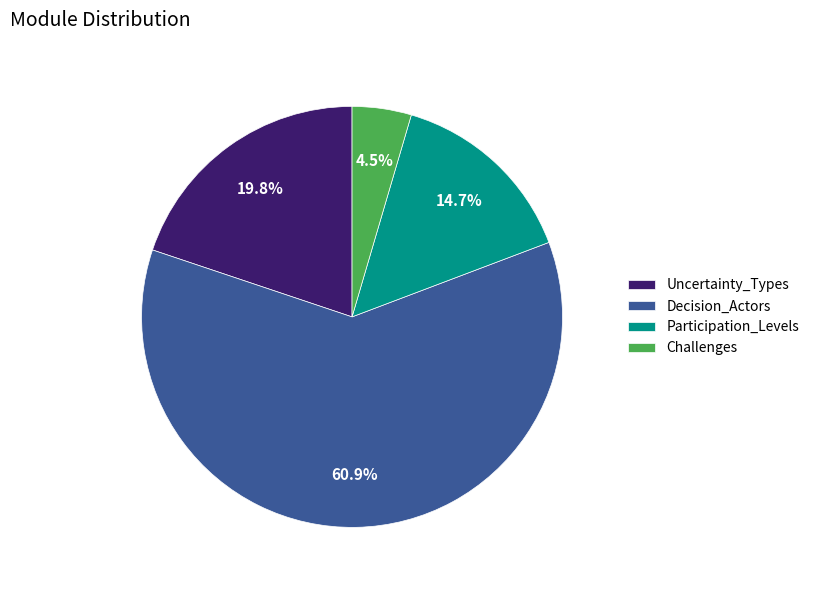

Is there a majority slice in this chart?

Yes